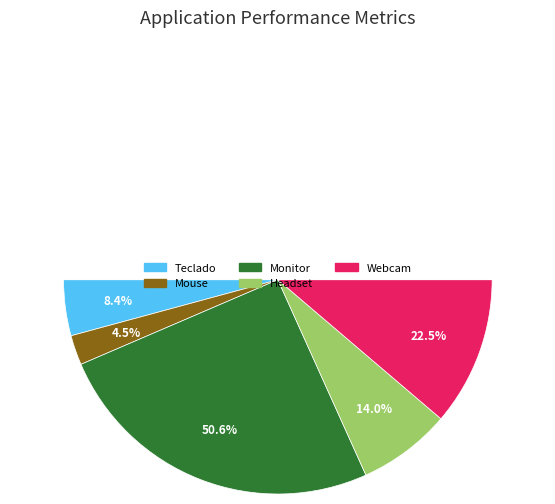

What is the ratio of the value at Monitor to the value at Headset?

3.6